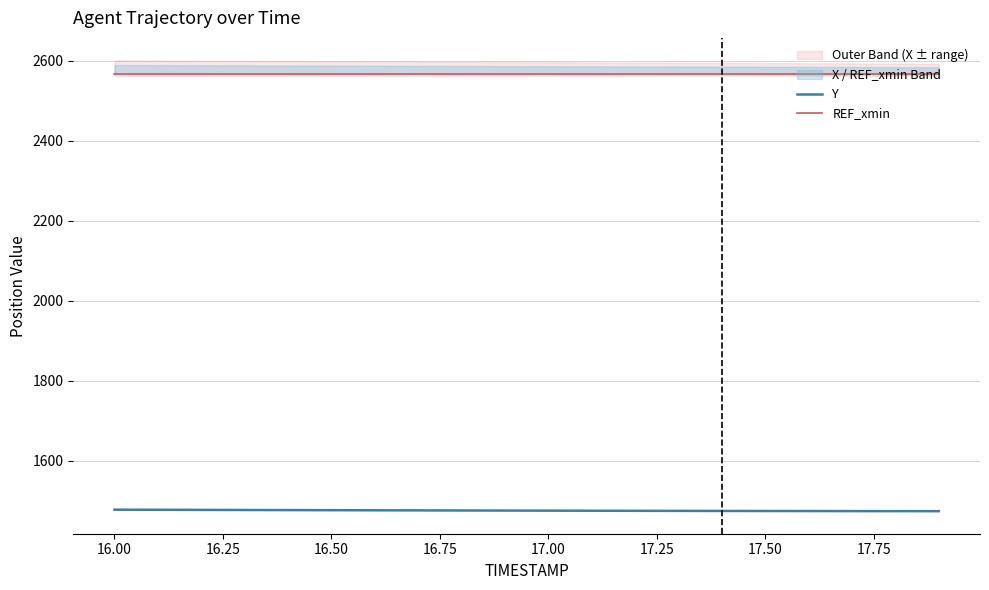

Which series changed the most between 16.50 and 10?

Y